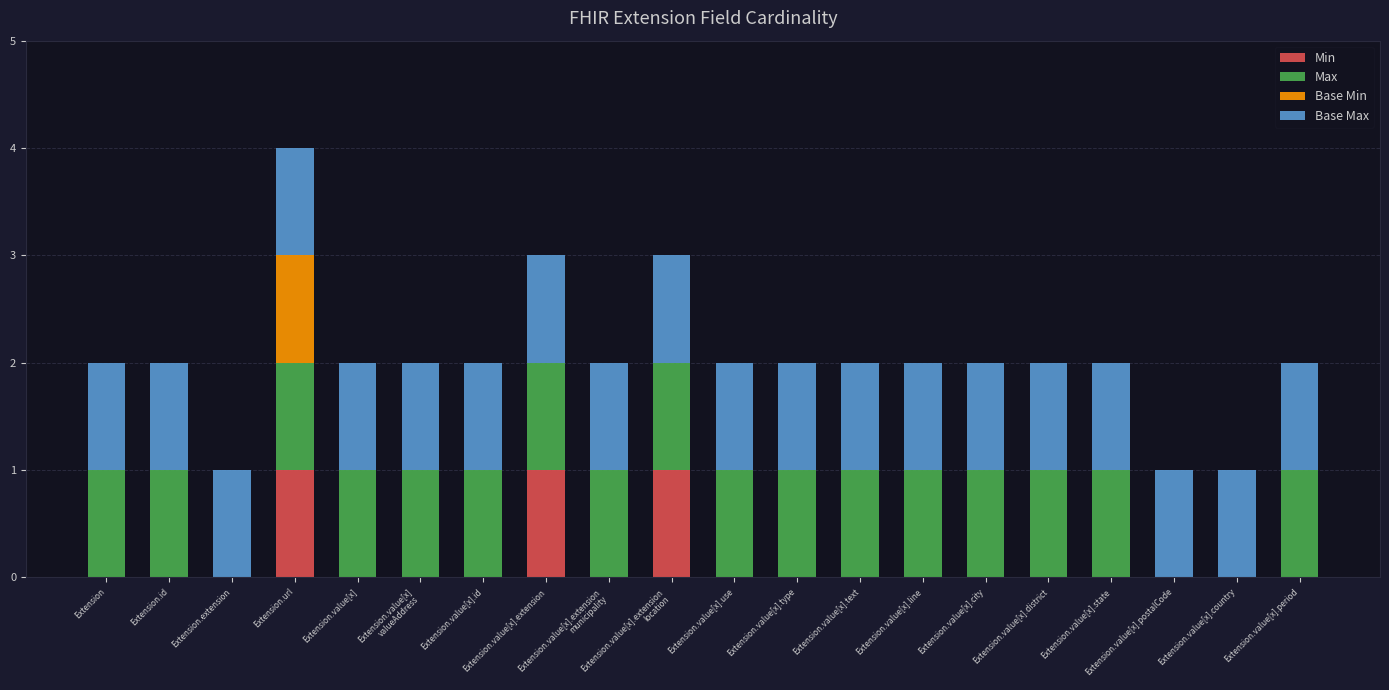

What are all the series names shown in the legend?

Min, Max, Base Min, Base Max